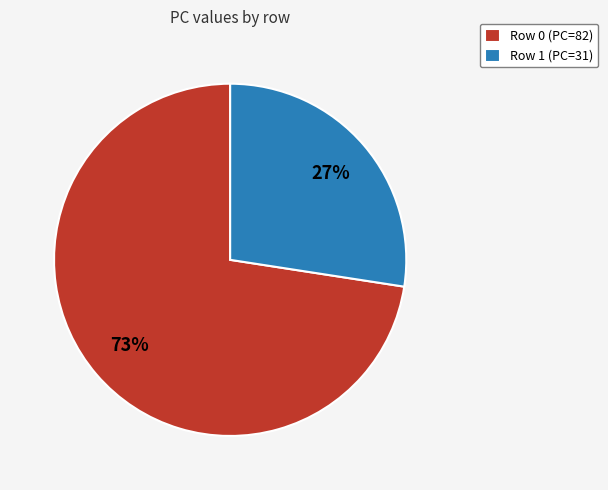

What is the smallest slice in the pie chart?

Row 1 (PC=31)